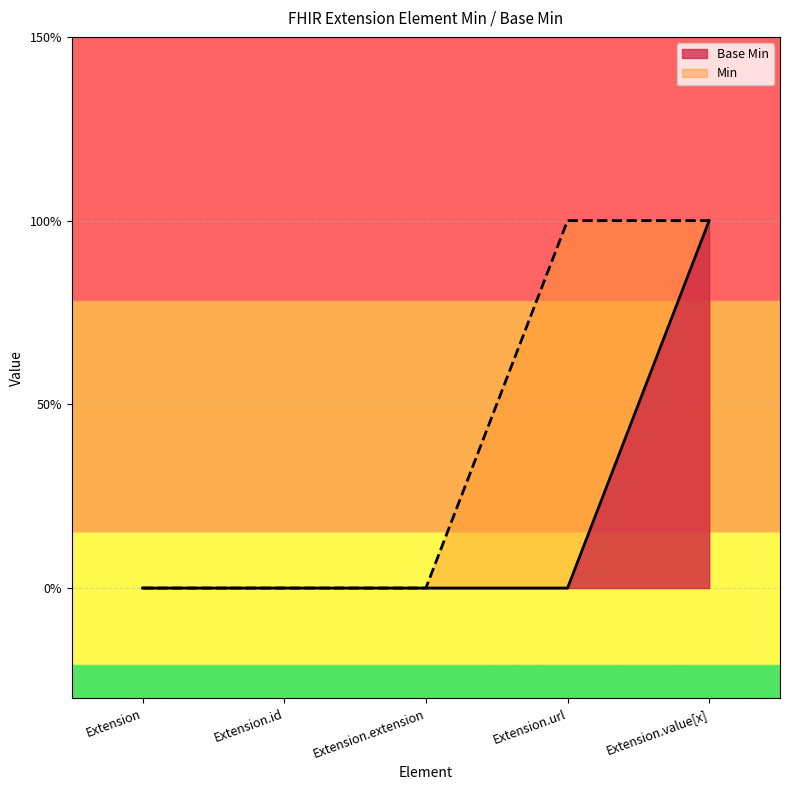

What value does the data have at Extension.value[x]?

1